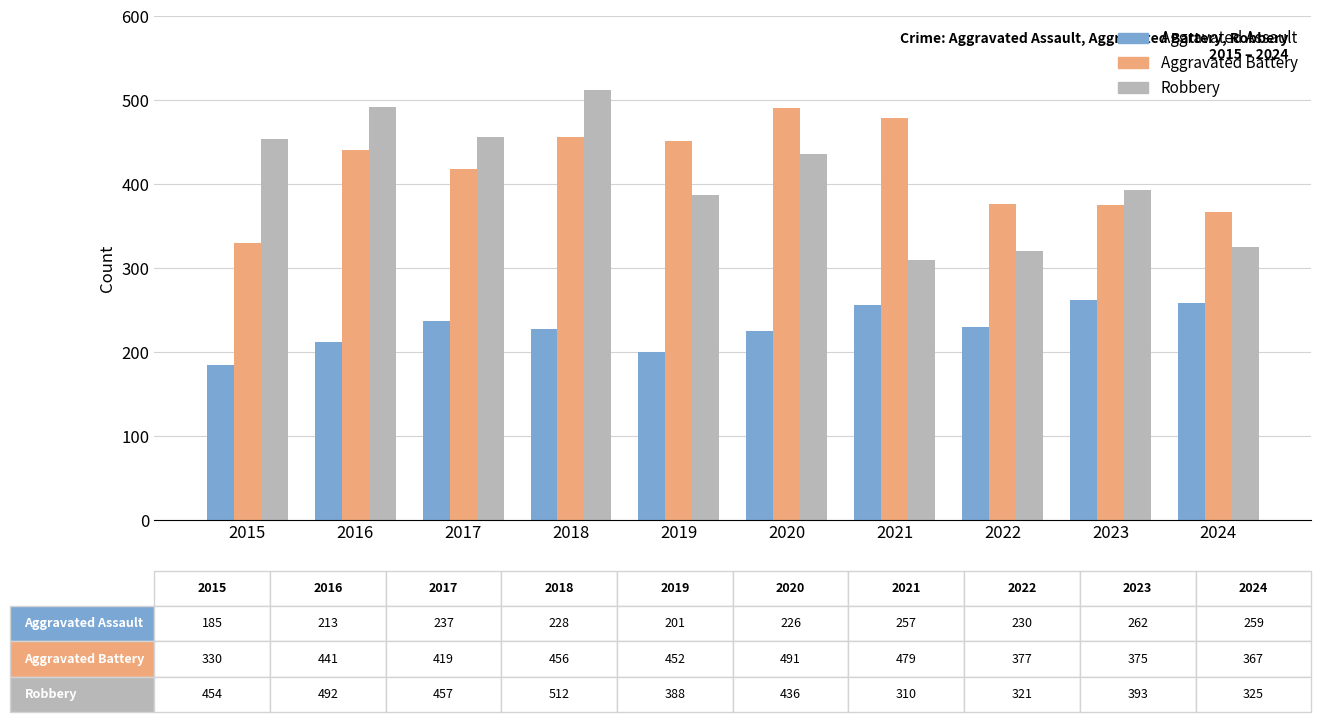

Between 2015 and 2016, which series saw the biggest shift?

Aggravated Battery